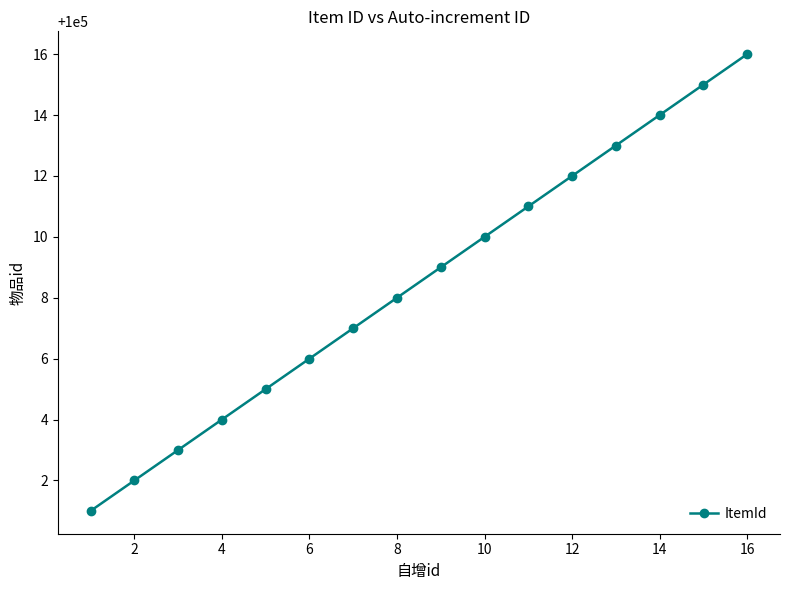

What is the difference between the maximum and minimum values?

15